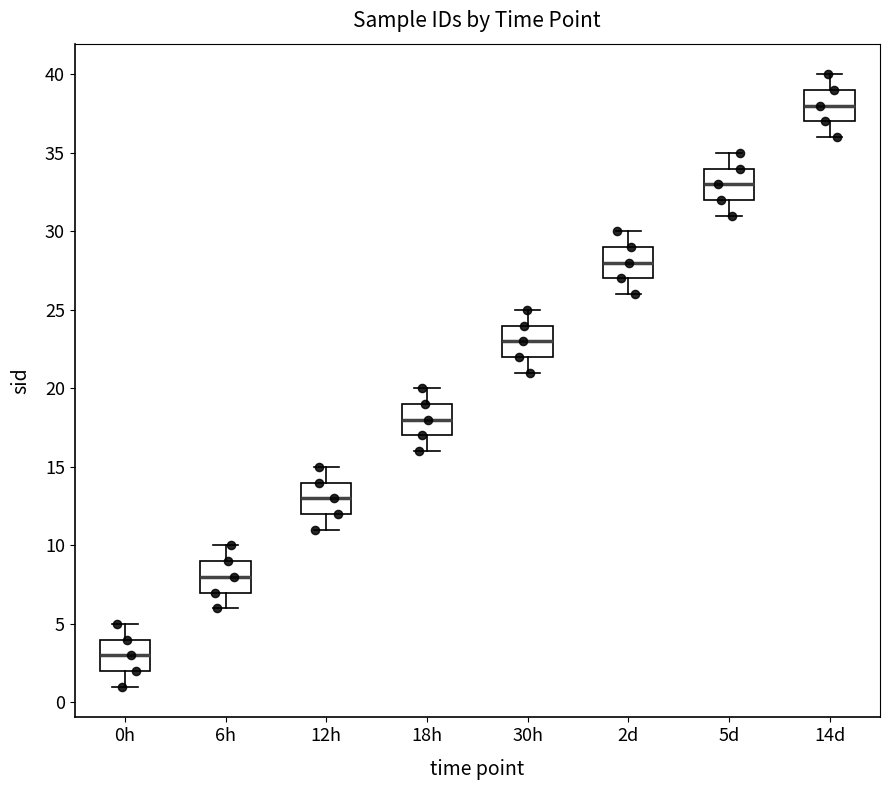

Where is the upper edge of the box for 6h on the y-axis? The values are not printed on the chart, so give them approximately, as read against the axis.

9